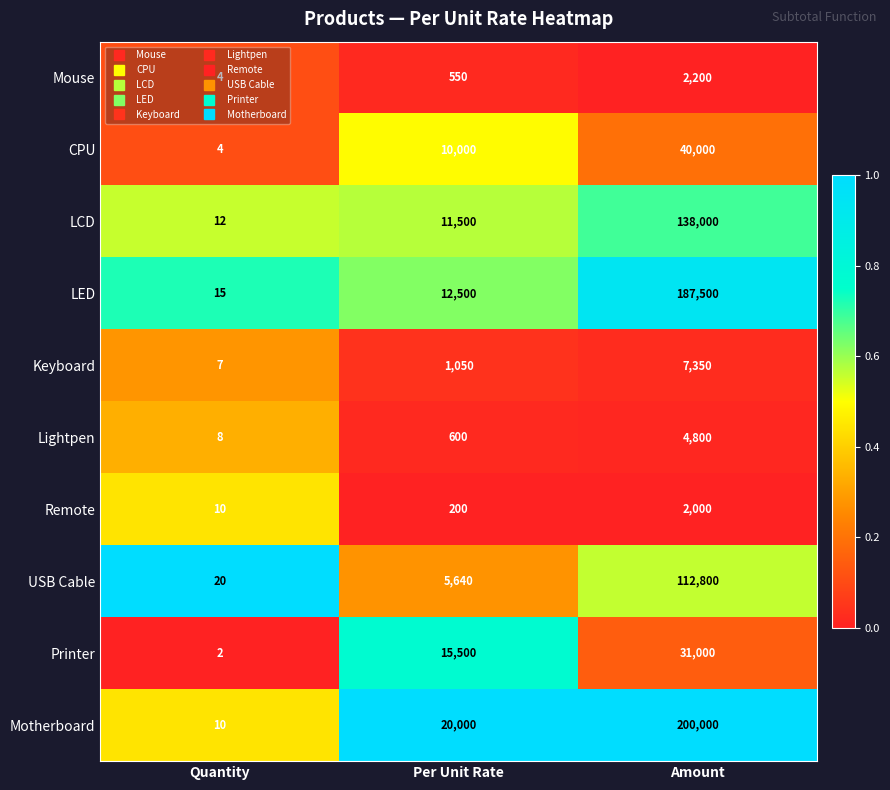

The Mouse series shows 550 at Per Unit Rate. True or false?

True